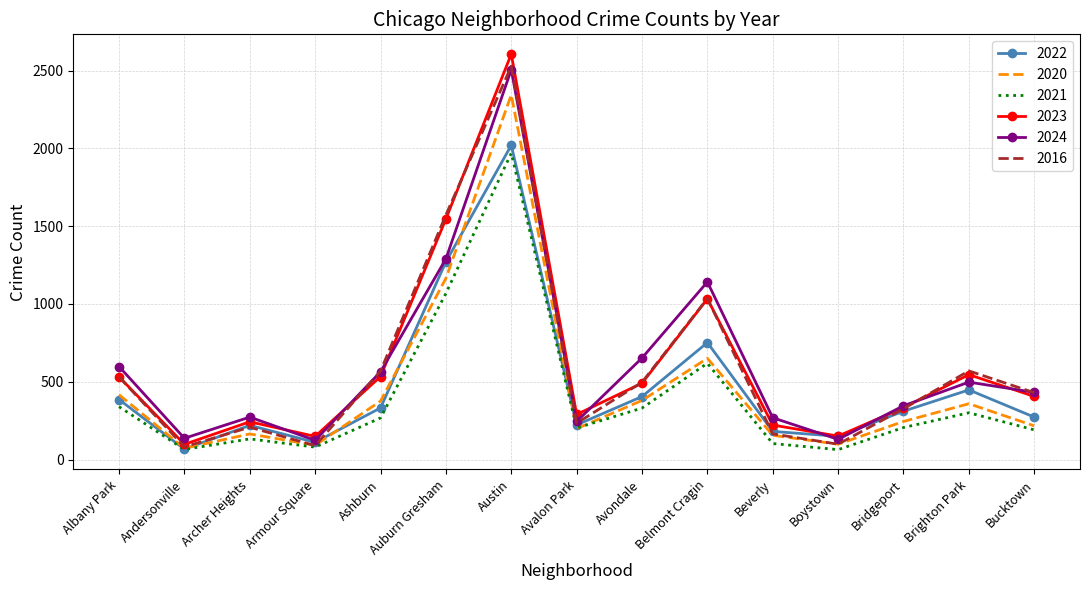

What value does the 2016 series have at Auburn Gresham, to the nearest 10?

1570